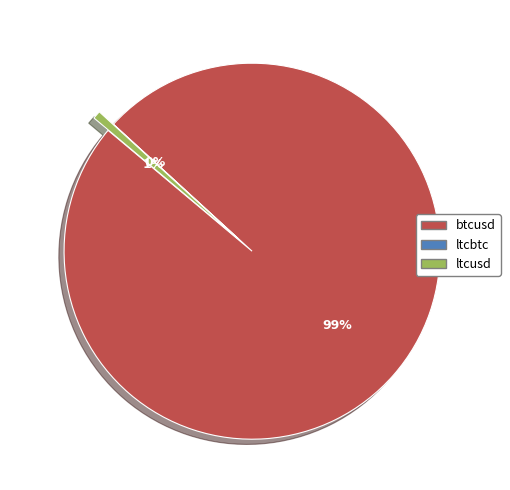

Is it true that ltcbtc is 0% of the pie?

True